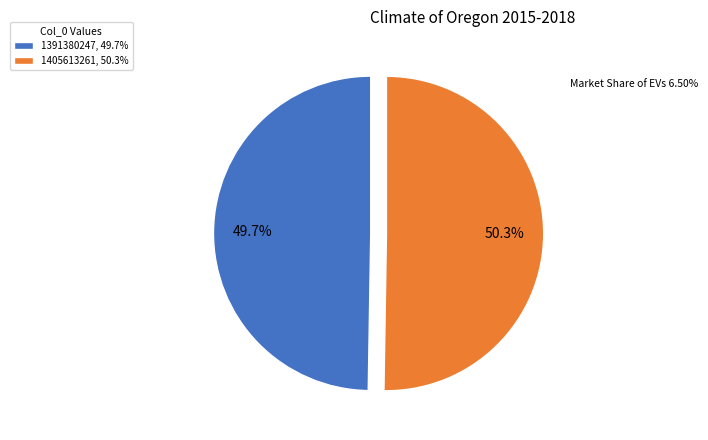

What percentage is the 1405613261 slice, to the nearest percent?

50%